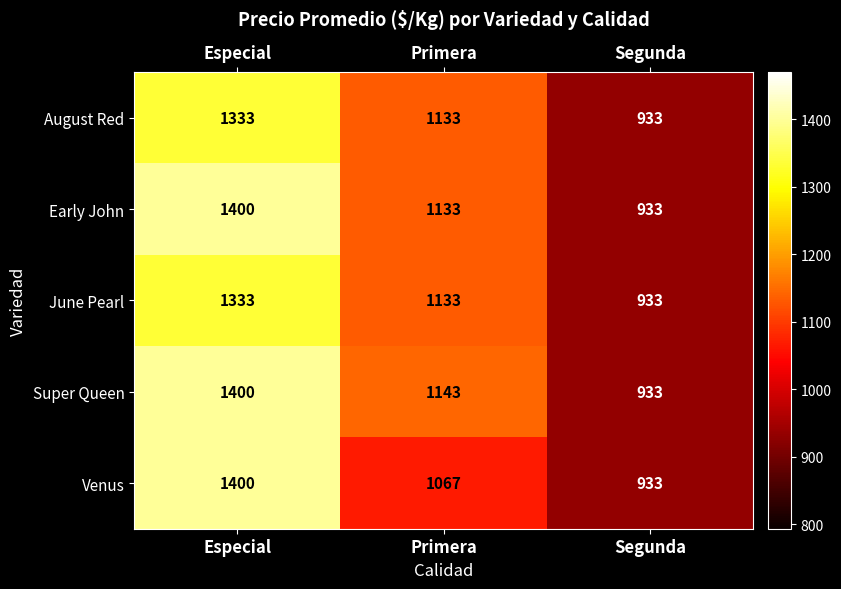

Which label corresponds to the smallest value in the chart?

Segunda